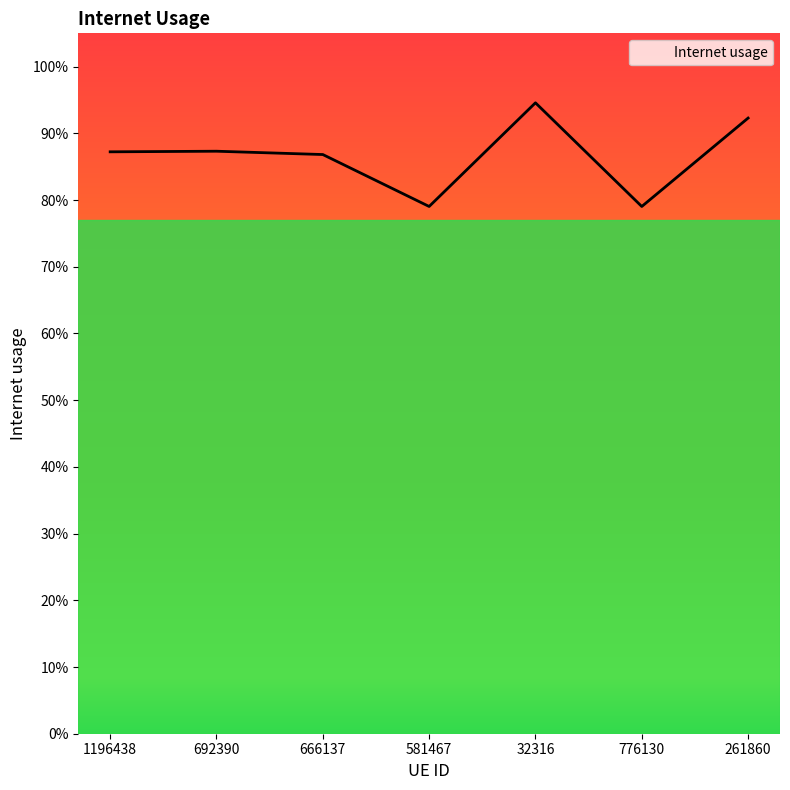

Does the chart have visible grid lines?

No